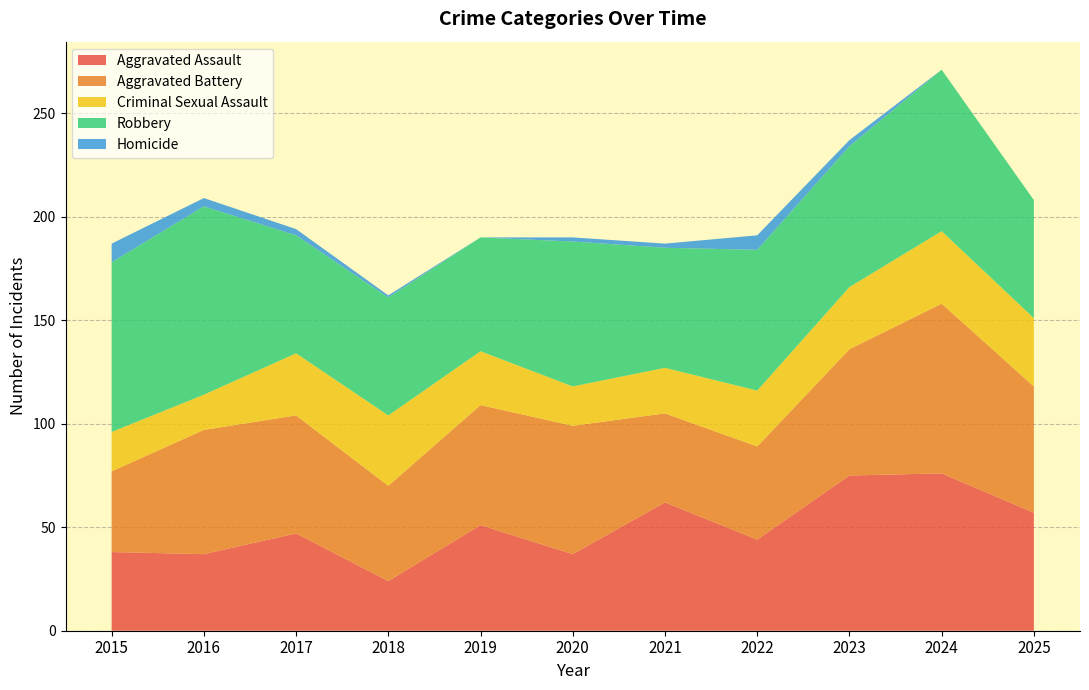

Reading right to left, transcribe all the data shown in this chart.

Aggravated Assault: 57	76	75	44	62	37	51	24	47	37	38
Aggravated Battery: 61	82	61	45	43	62	58	46	57	60	39
Criminal Sexual Assault: 33	35	30	27	22	19	26	34	30	17	19
Robbery: 57	78	68	68	58	70	55	57	57	91	82
Homicide: 0	0	3	7	2	2	0	1	3	4	9